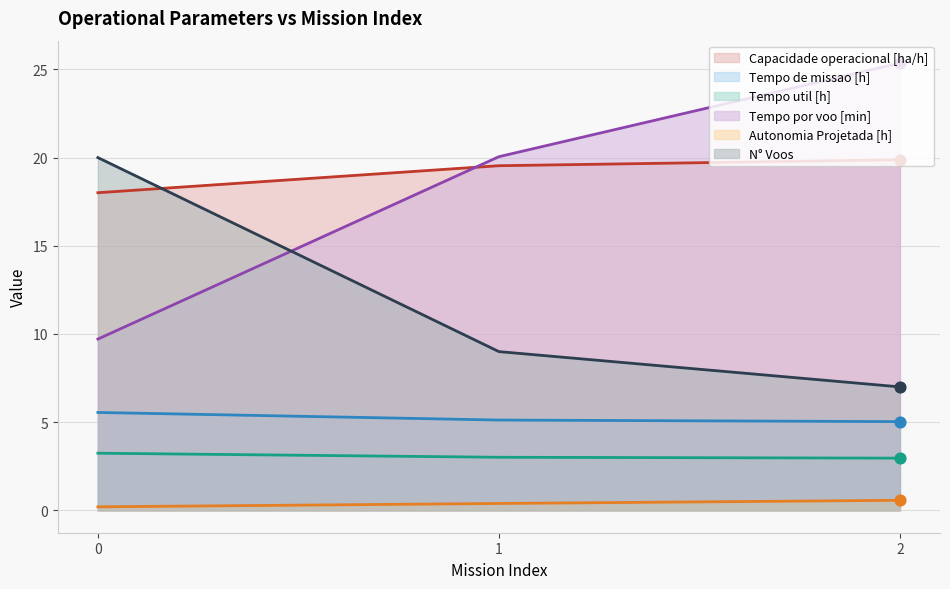

Which series has the largest total across all categories?

Capacidade operacional [ha/h]